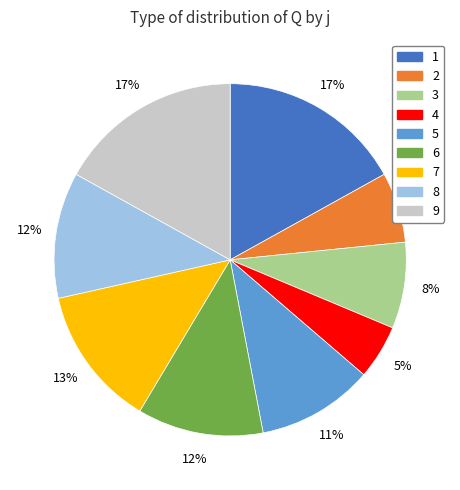

Does 9 account for over 50% of the chart?

No